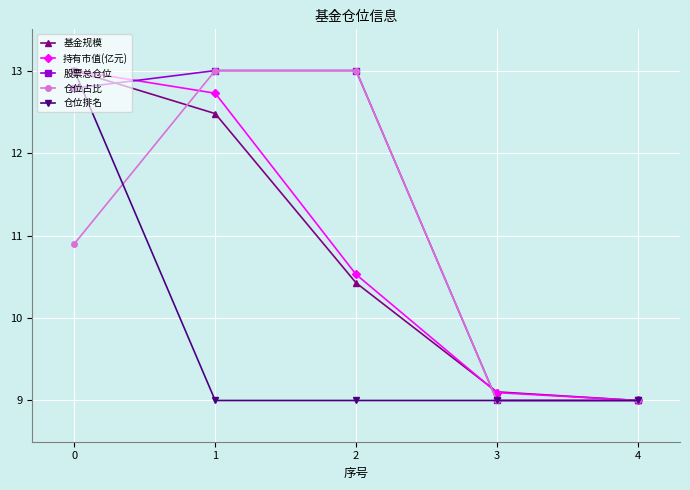

What is the value of the 仓位占比 point at the 1st from the left?

10.9